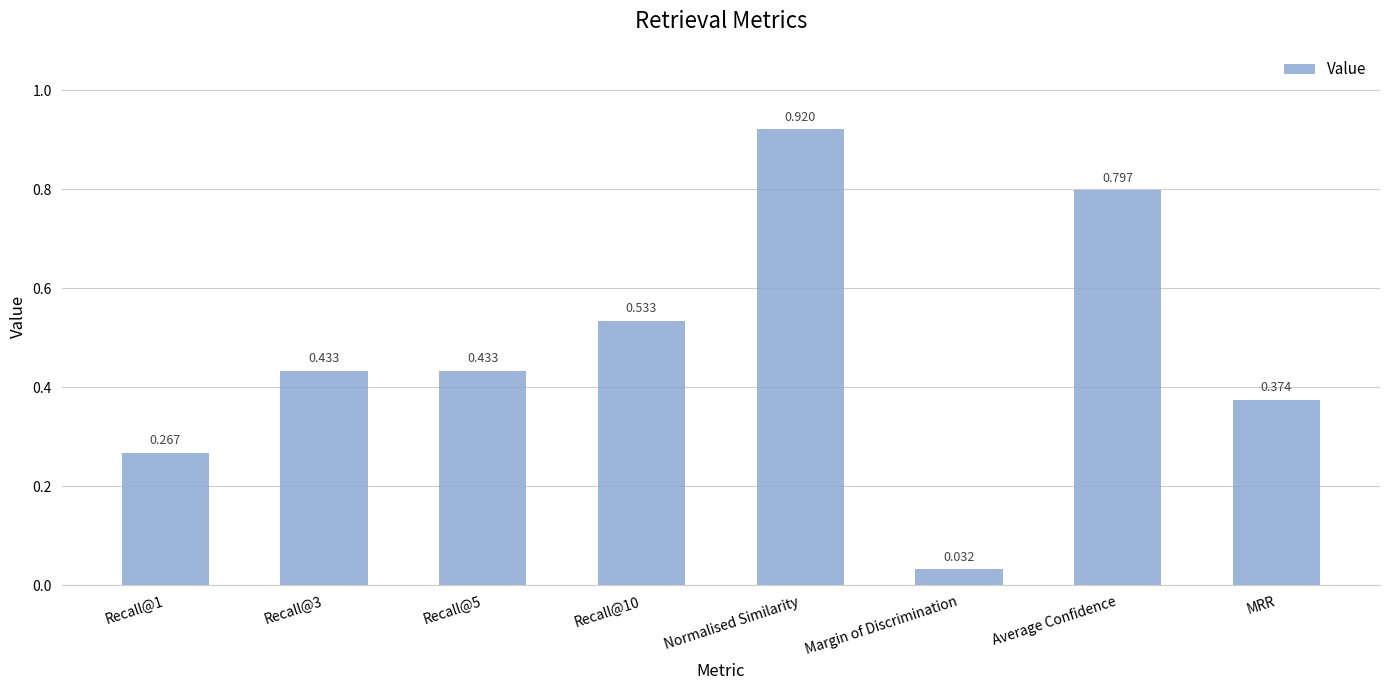

How many bars are there in total?

8